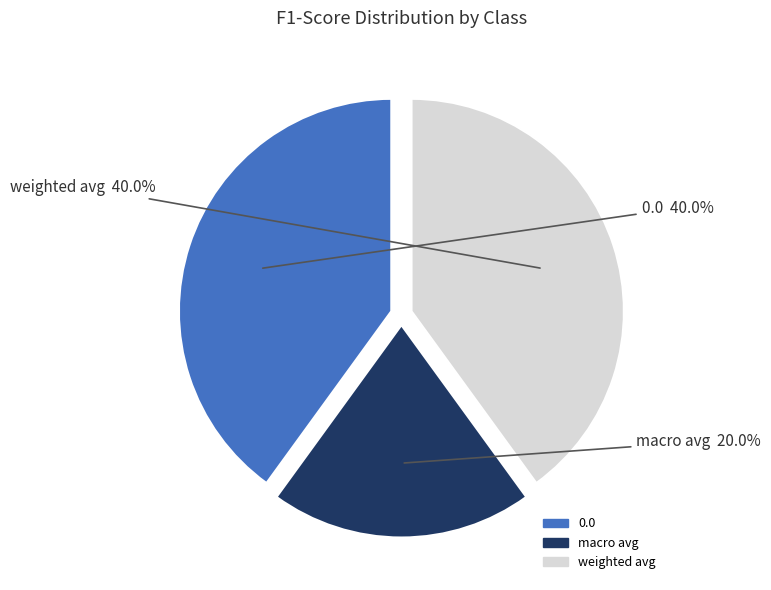

To the nearest percent, what portion does macro avg represent?

20%